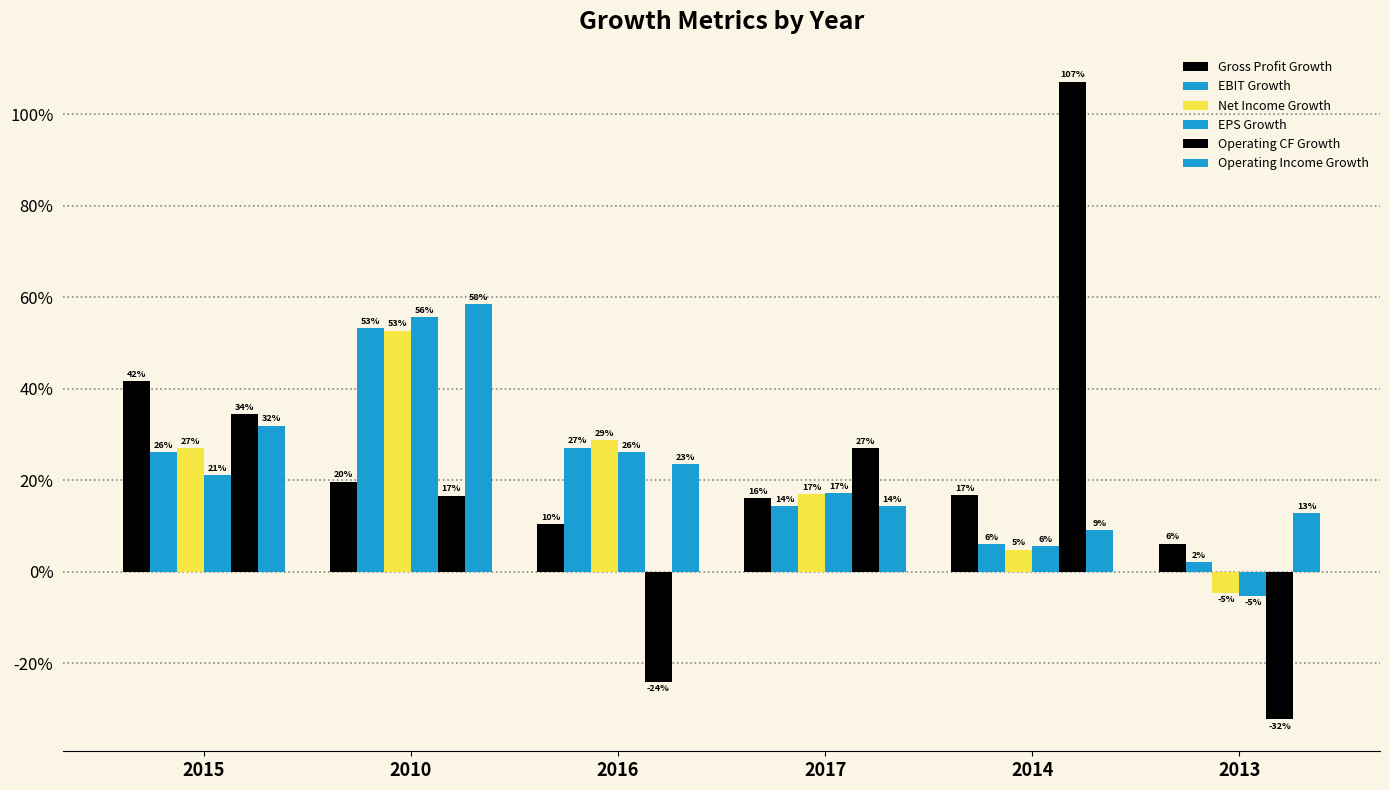

How many negative values does the Operating CF Growth series have?

2